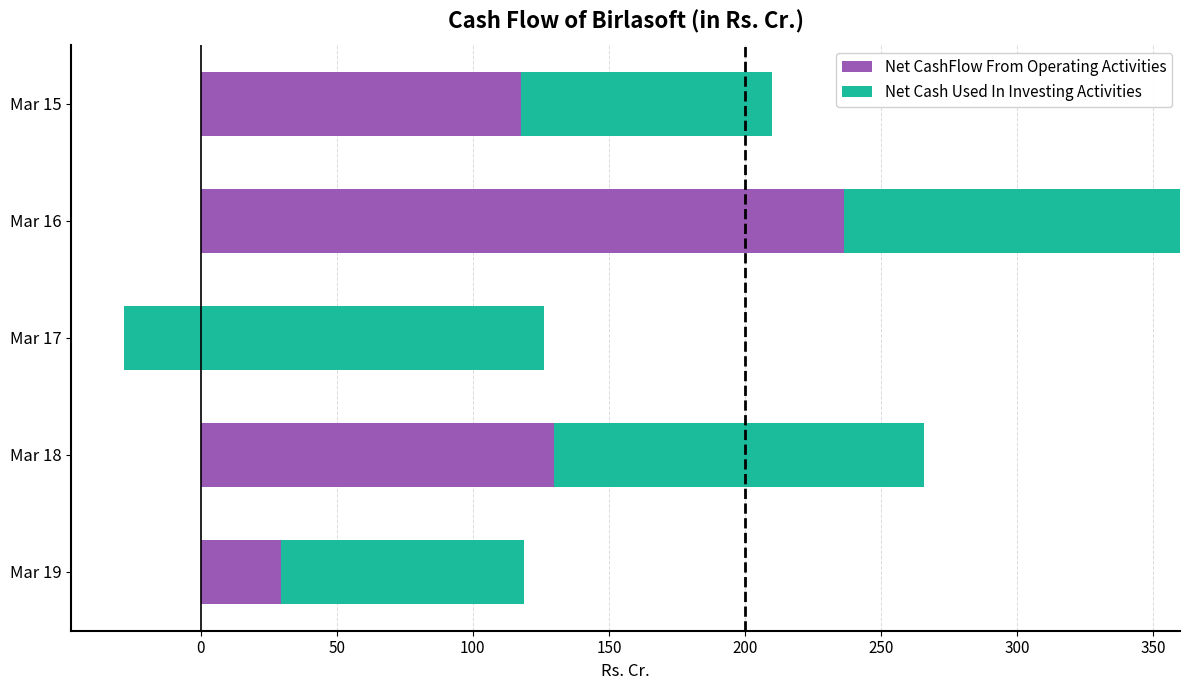

True or false: Net Cash Used In Investing Activities has a value of -92.2 at Mar 15.

True